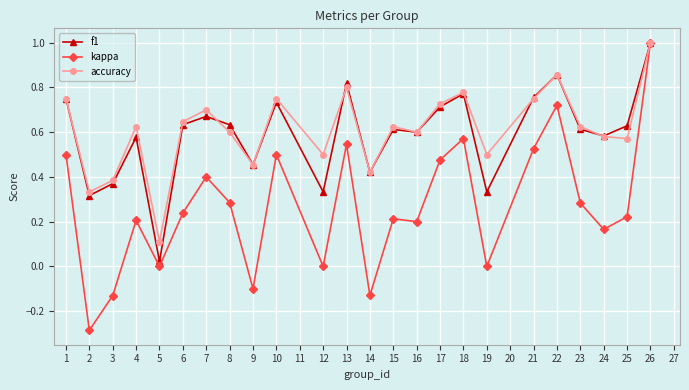

Where is the first local minimum for accuracy?

2